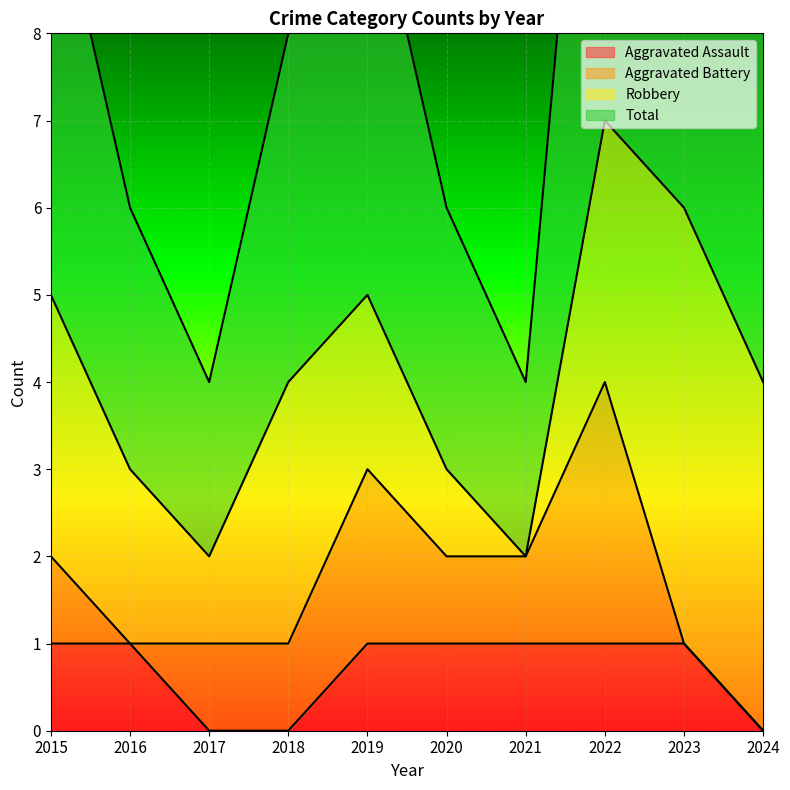

Which series has the largest total across all categories?

Total